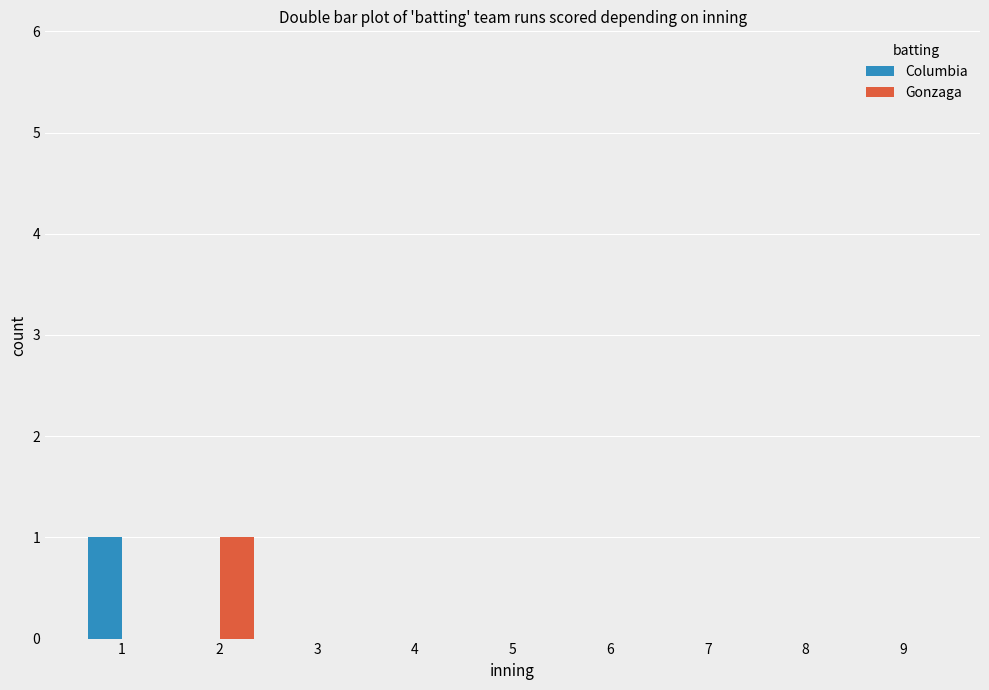

Reading left to right, transcribe all the data shown in this chart.

Columbia: 1	0	0	0	0	0	0	0	0
Gonzaga: 0	1	0	0	0	0	0	0	0